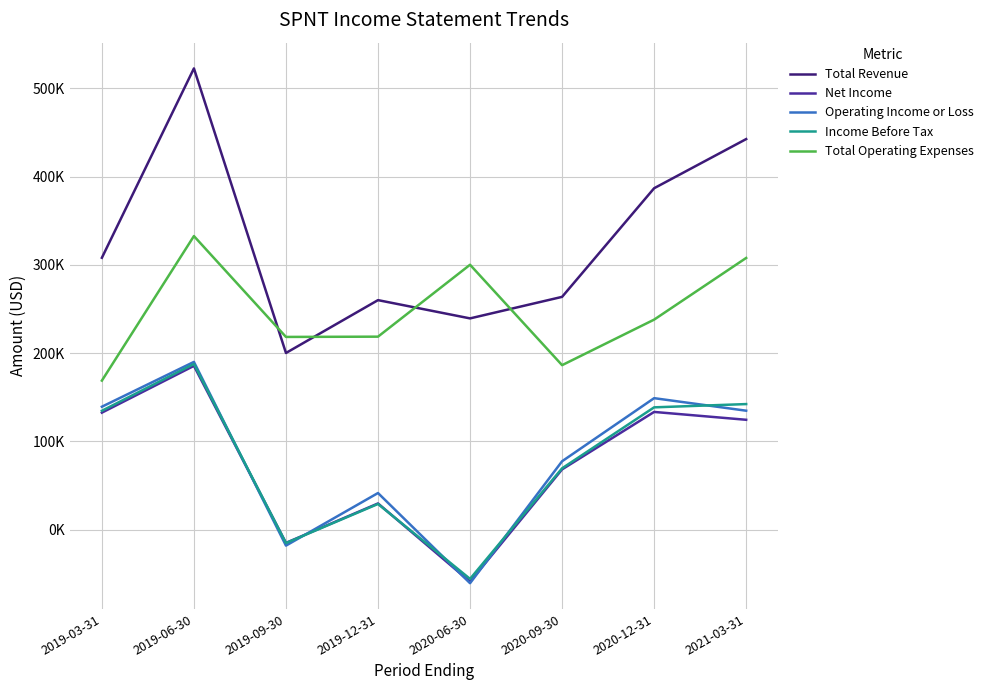

Which series has the largest total across all categories?

Total Revenue